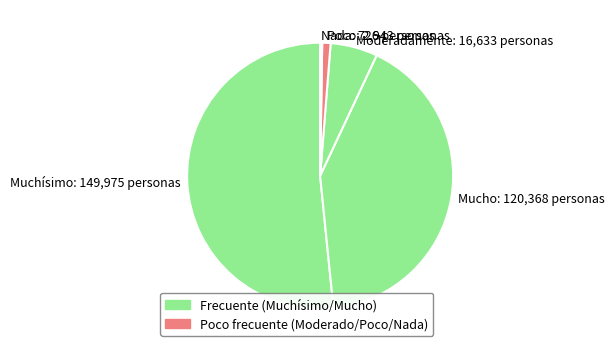

What is the largest slice in the pie chart?

Muchísimo